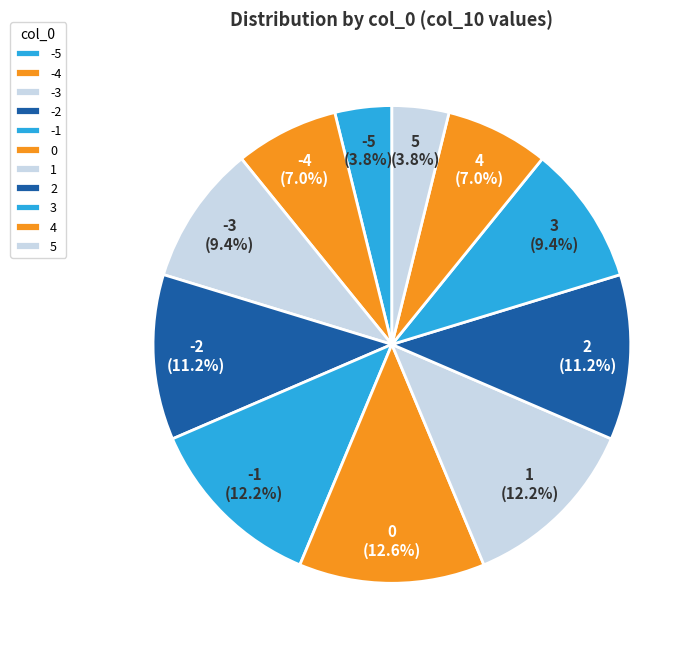

Does 4 represent more than half of the total?

No